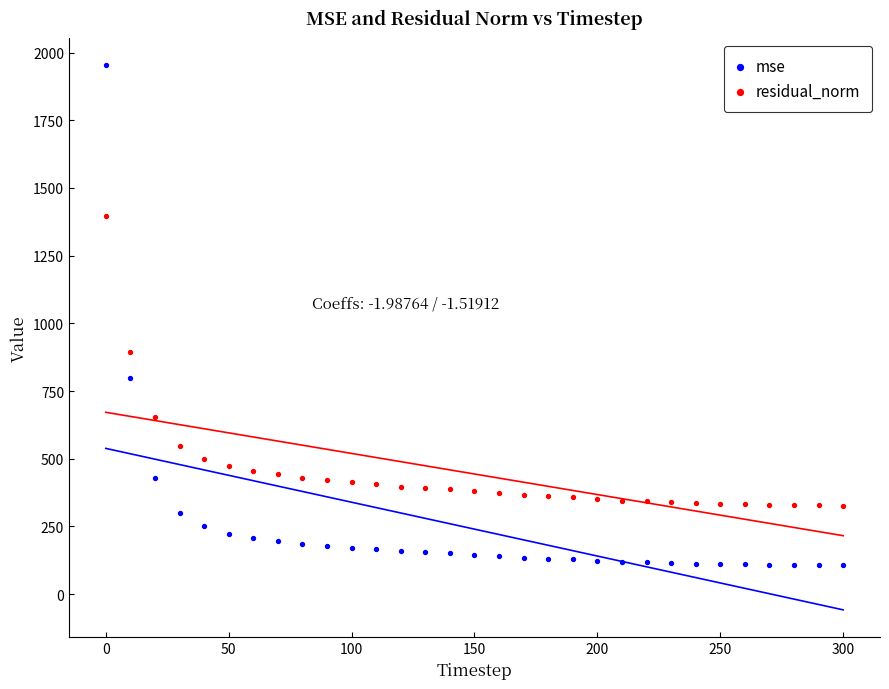

Which series has the largest Y range (max minus min)?

mse